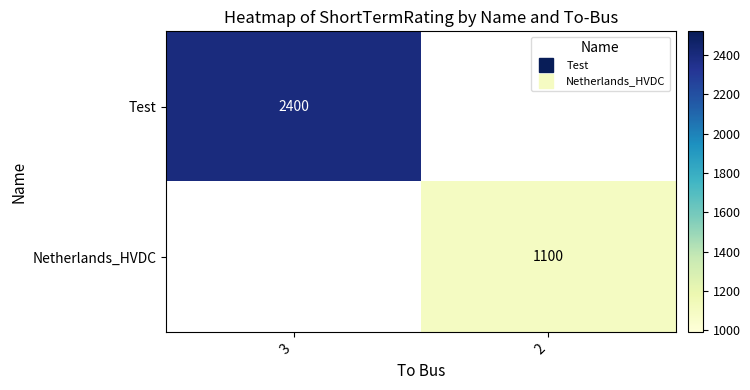

Which category has the lowest value in the Test series?

3